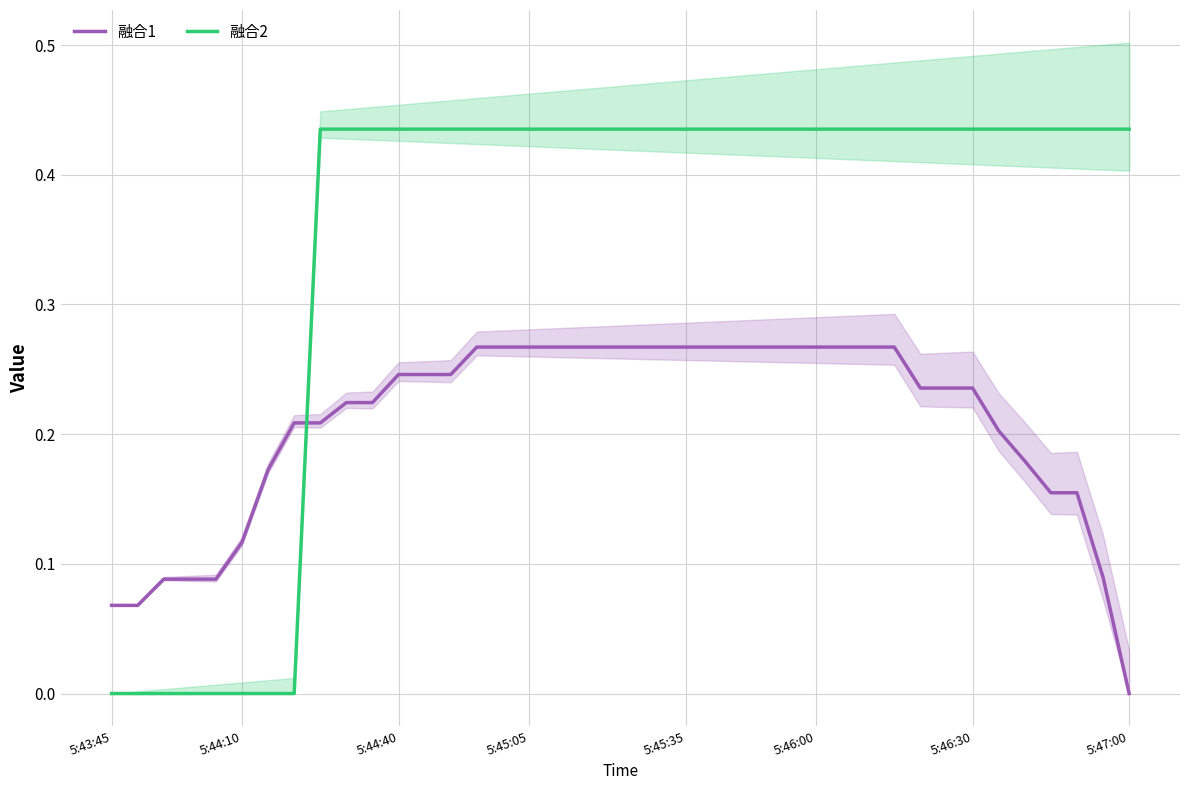

After their last crossing, which series has the higher values: 融合1 or 融合2?

融合2